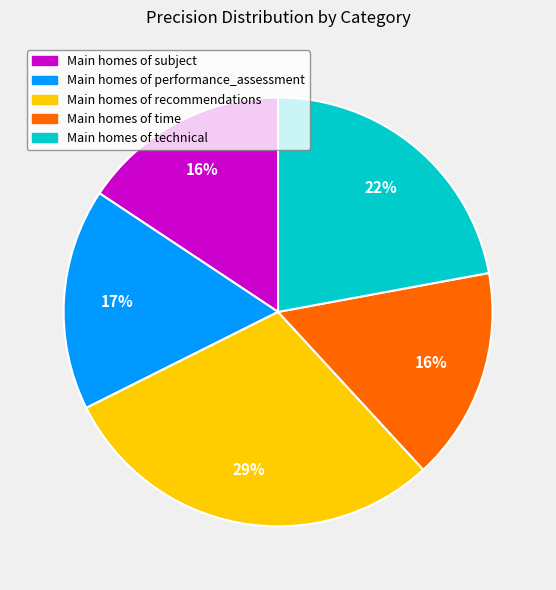

Does any single category account for the majority?

No